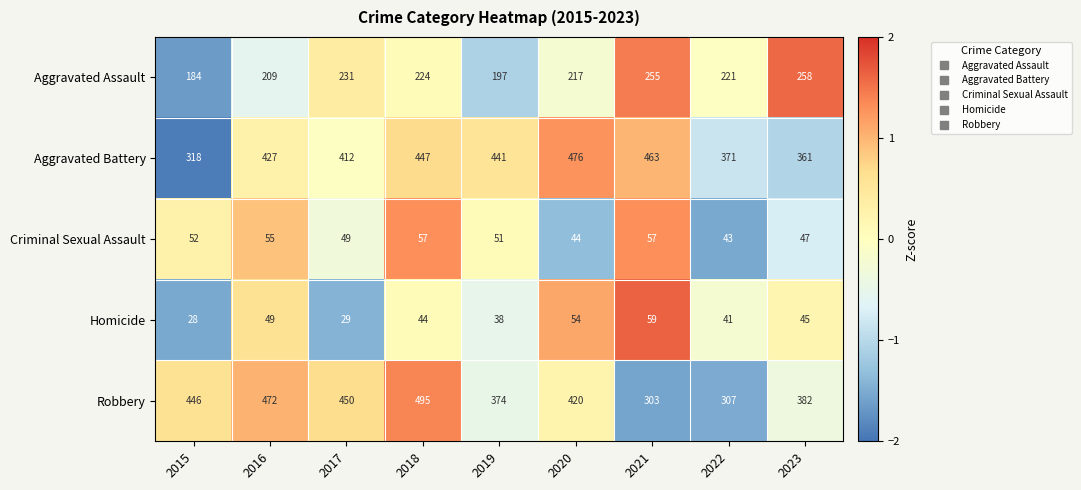

The value of Aggravated Battery at 2022 is 589. True or false?

False